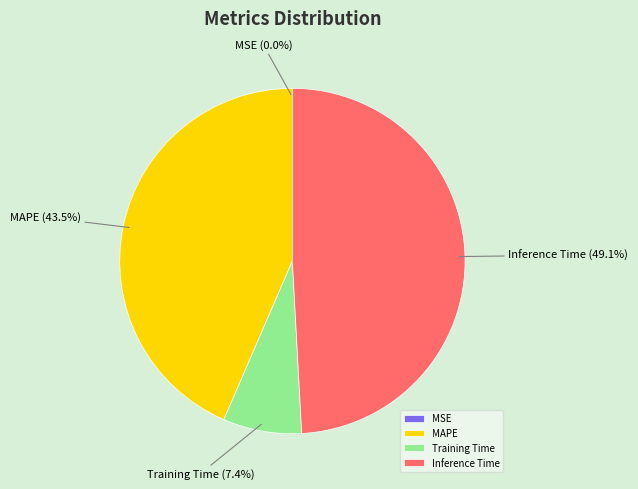

Between Inference Time and MAPE, which is larger?

Inference Time